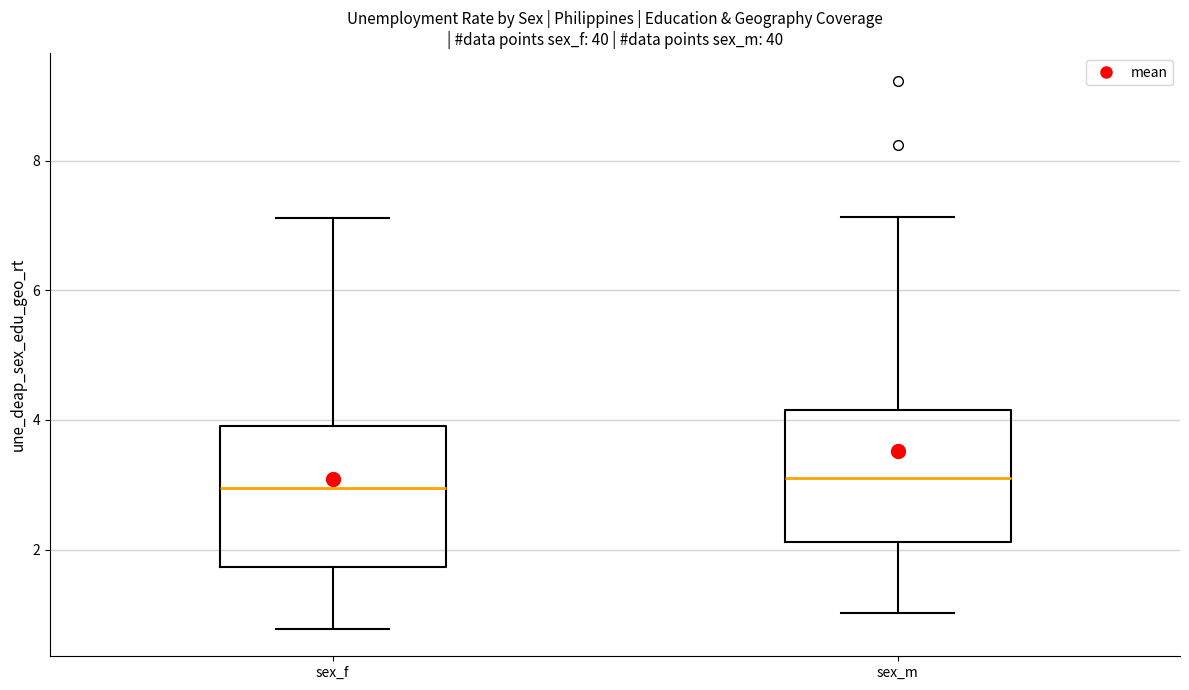

Where is the upper edge of the box for sex_m on the y-axis? The values are not printed on the chart, so give them approximately, as read against the axis.

4.2